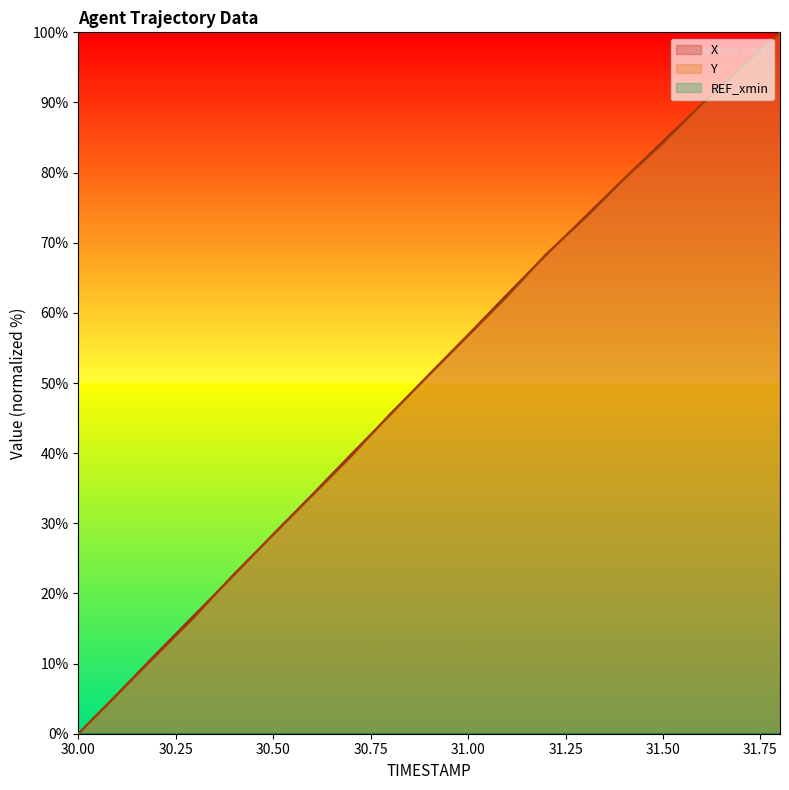

What position from the right is 30.0?

19